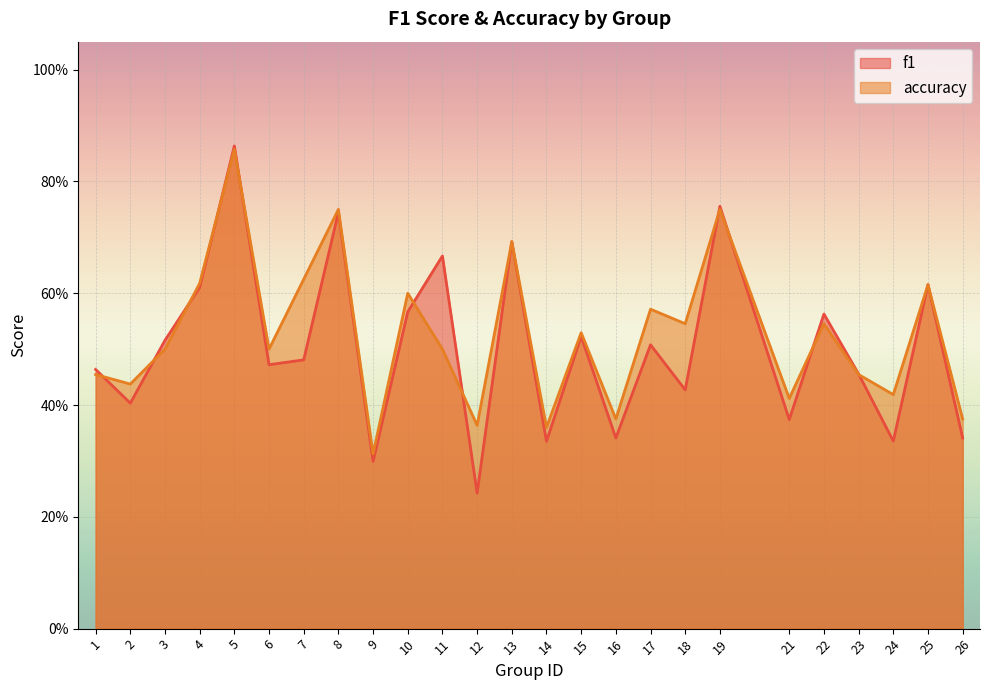

Rank the categories by f1 value from lowest to highest.

12, 9, 14, 24, 16, 26, 21, 2, 18, 23, 1, 6, 7, 17, 3, 15, 22, 10, 4, 25, 11, 13, 8, 19, 5